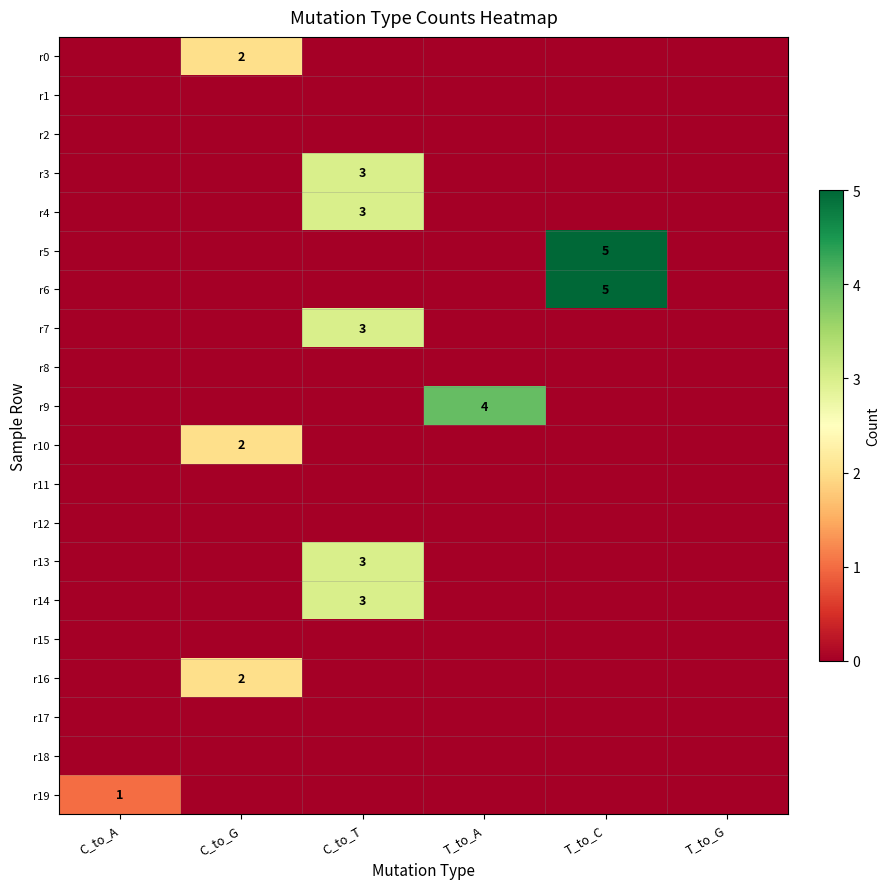

At which category is the sum across all series the highest?

C_to_T